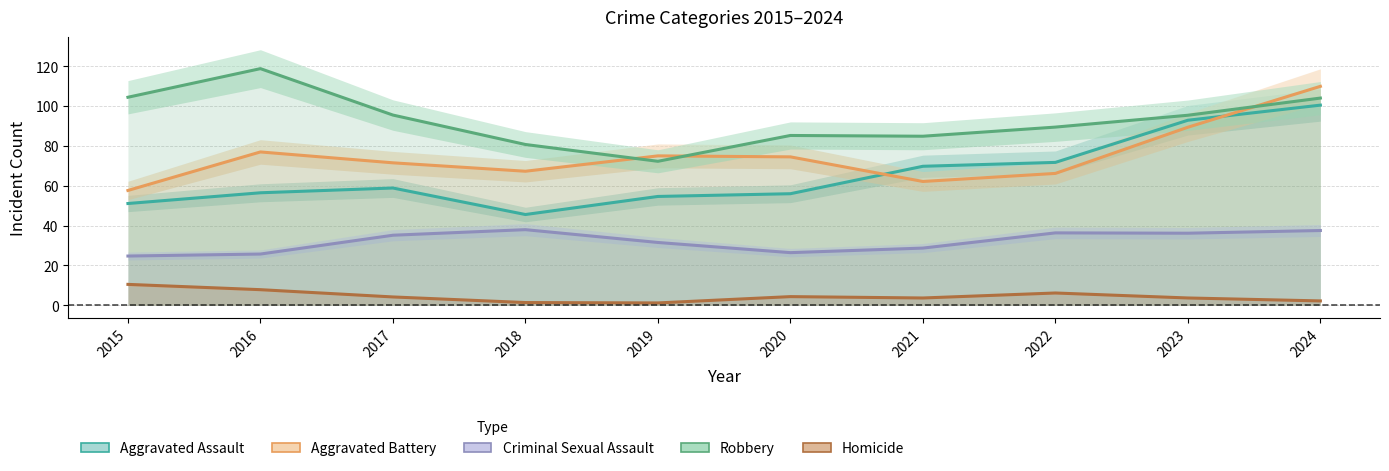

Count the number of categories in the chart.

10